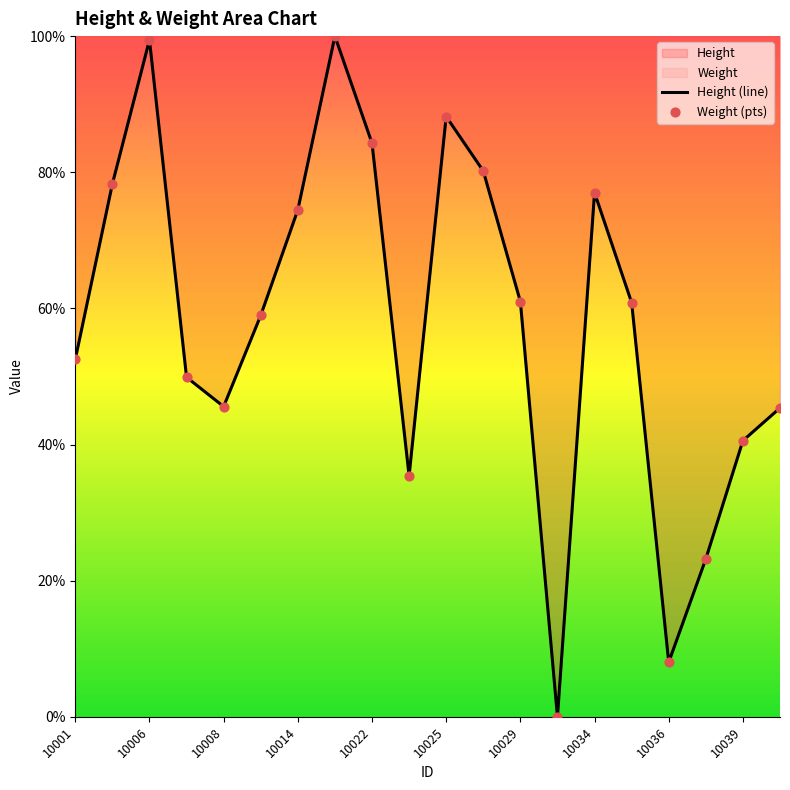

Which series reaches the maximum Y coordinate?

Height